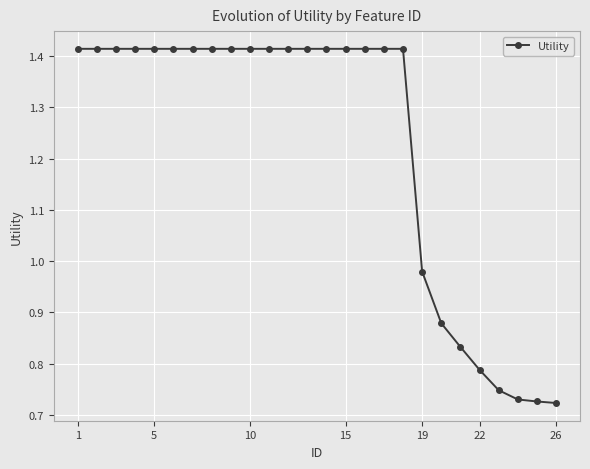

What is the sum of all values?

31.9